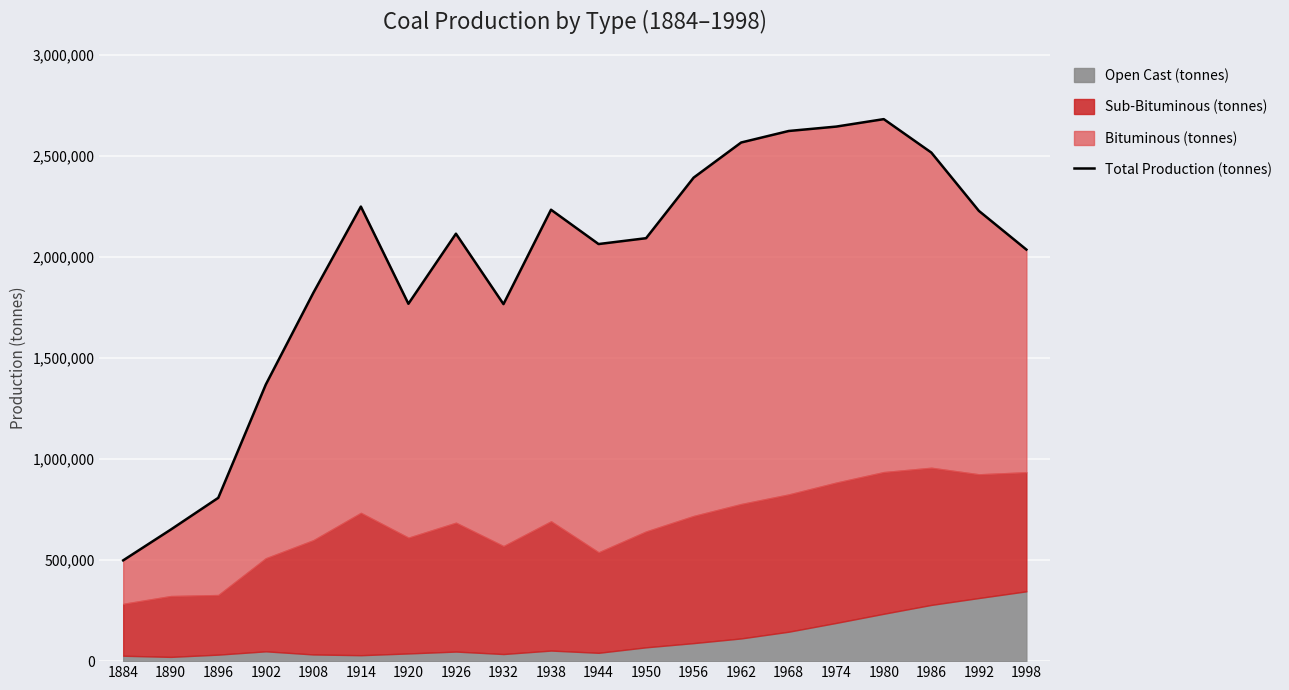

What is the difference between the maximum and second lowest values?

2031989